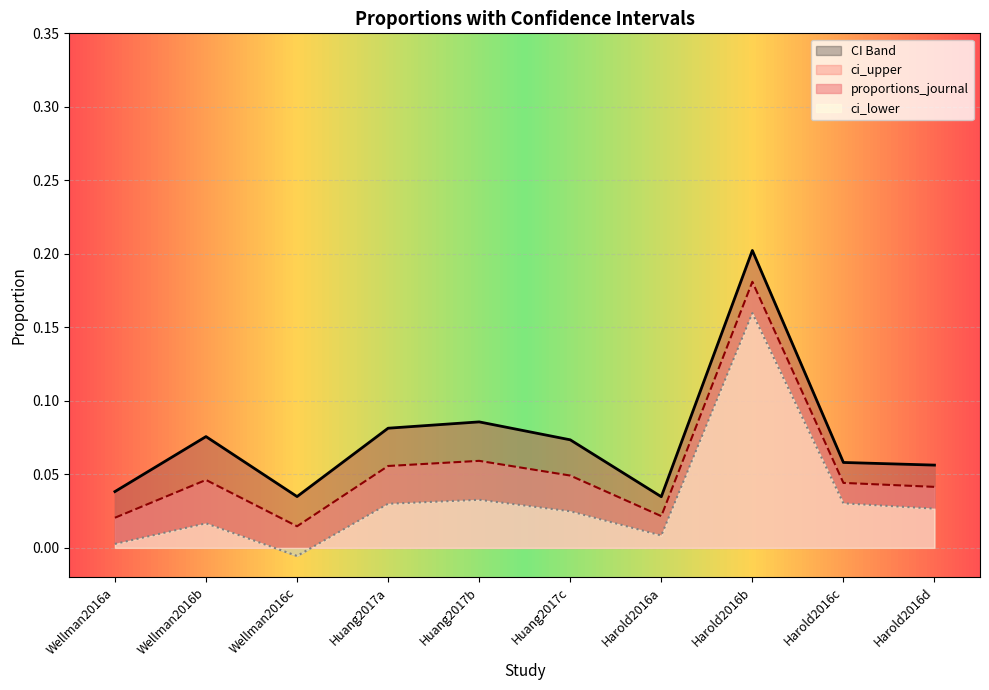

What is the total value across all series at Harold2016d?

0.1